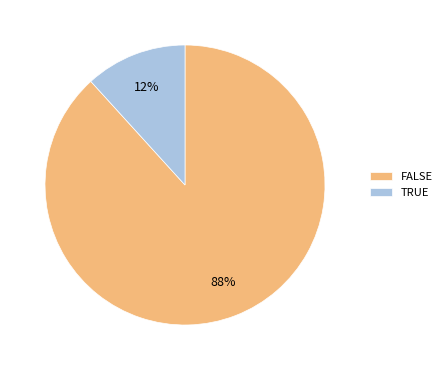

To the nearest percent, what is the combined percentage of TRUE and FALSE?

100%